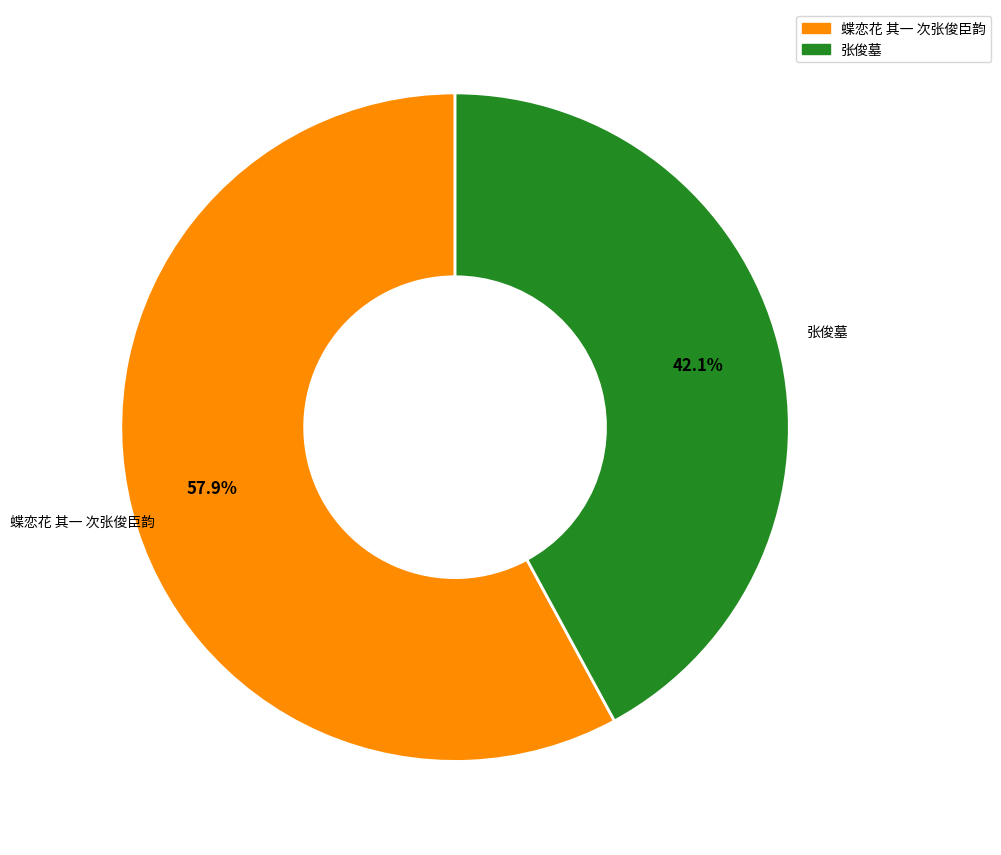

Which slice is the largest?

蝶恋花 其一 次张俊臣韵